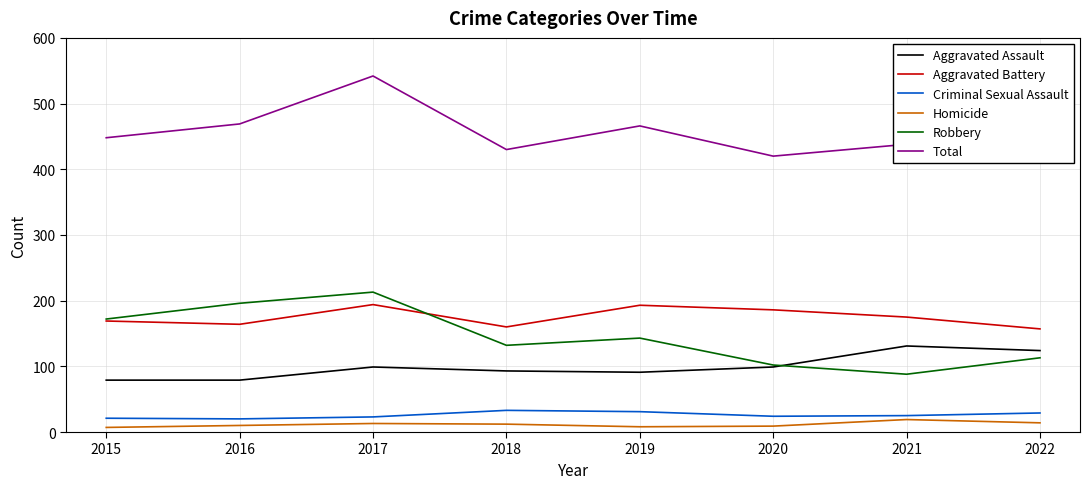

What is the total value across all series at 2016?

938